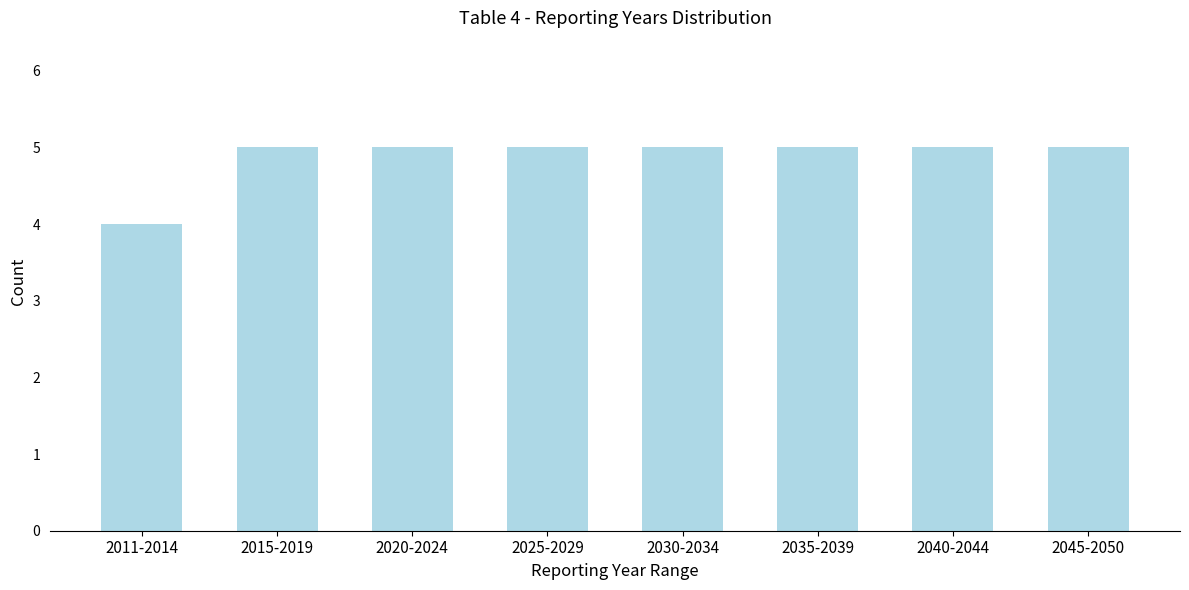

Reading left to right, transcribe all the data shown in this chart.

2011-2014=4	2015-2019=5	2020-2024=5	2025-2029=5	2030-2034=5	2035-2039=5	2040-2044=5	2045-2050=5